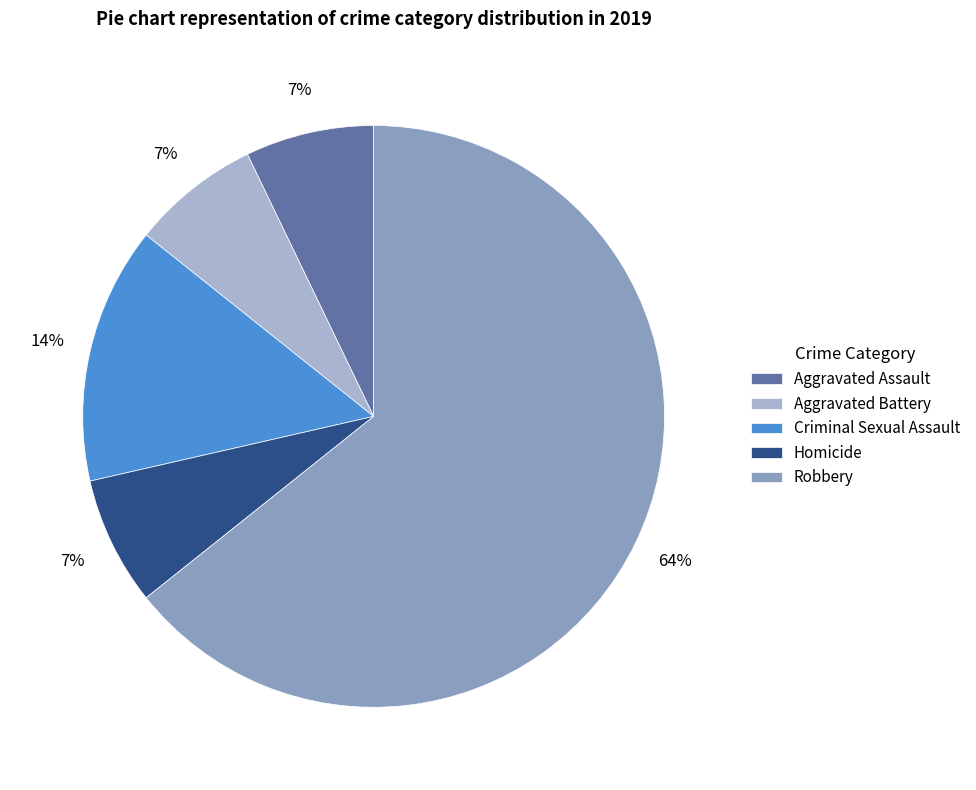

To the nearest percent, what is the average slice percentage?

20%